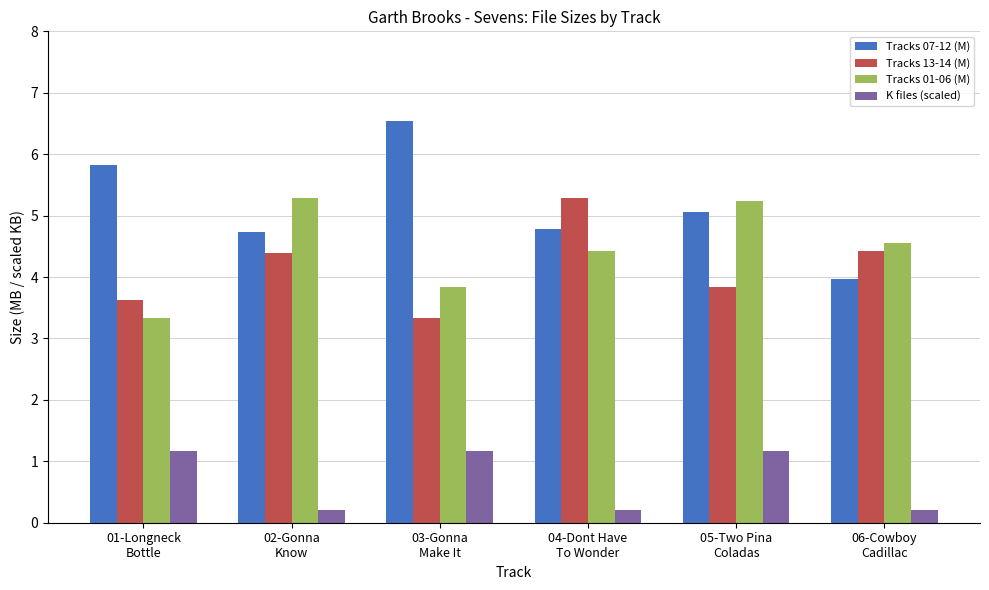

True or false: Tracks 01-06 (M) has a value of 5.8 at 01-Longneck
Bottle.

False